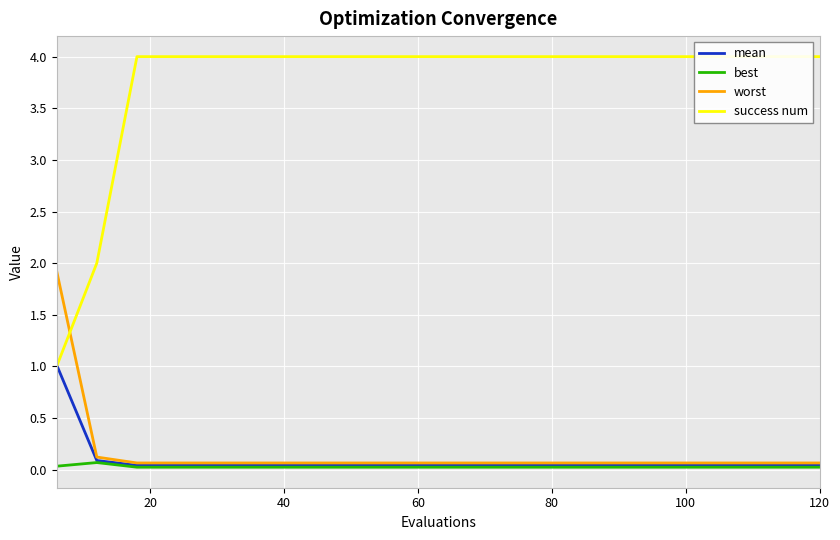

Which series has the largest total across all categories?

success num